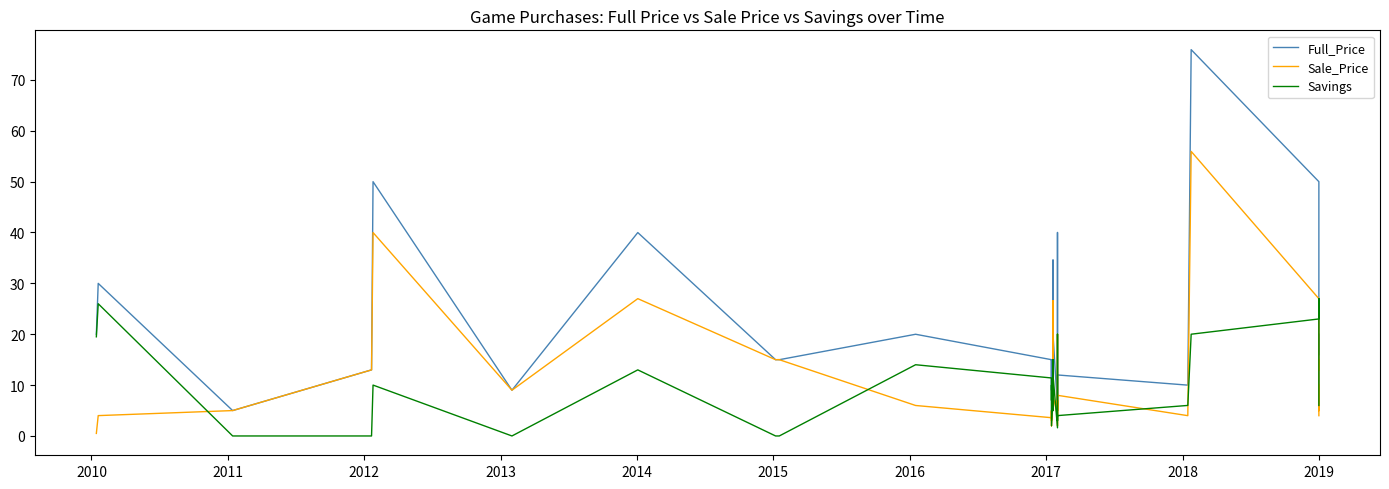

Rank the series by their average value, from lowest to highest.

Savings, Sale_Price, Full_Price